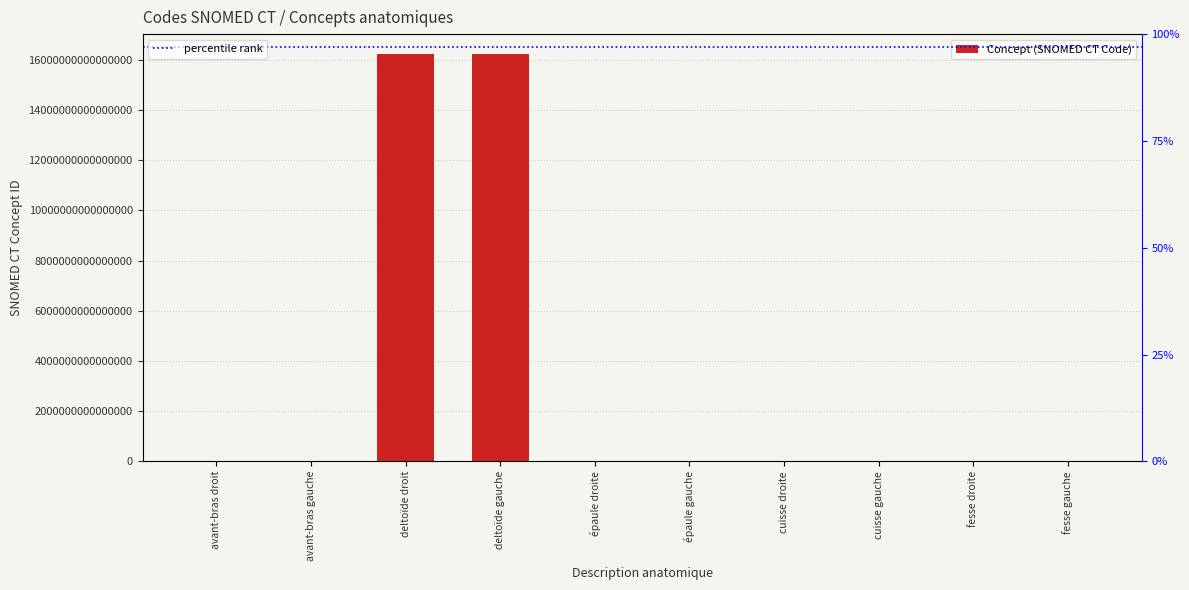

What is the value of the 2nd bar from the left?

66480008